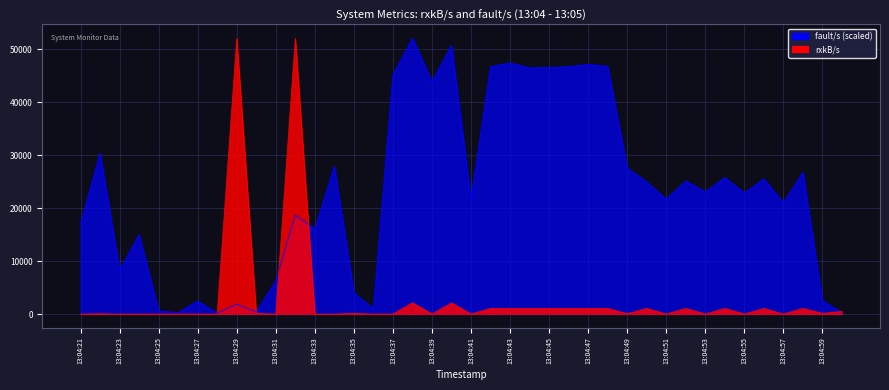

What is the average value of the fault/s series?

23453.6